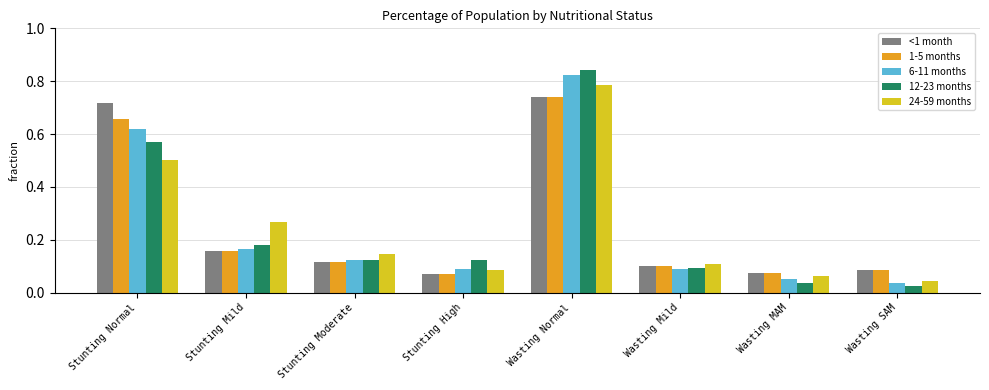

How many <1 month values are between 0 and 1?

8